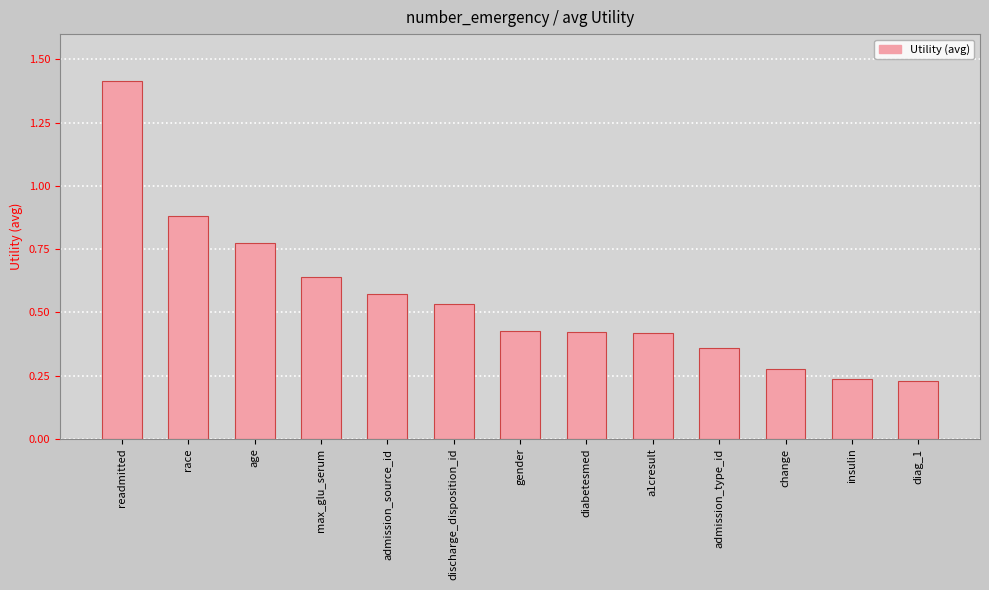

What is the difference between the values at gender and admission_type_id?

0.1